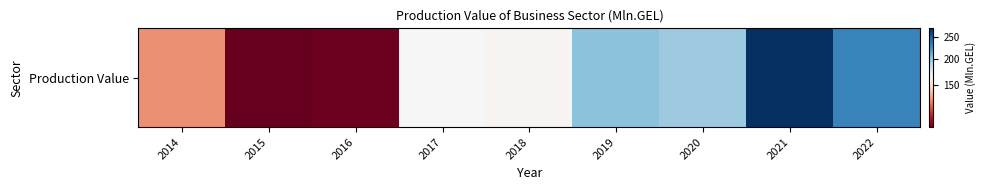

What is the greatest value displayed?

269.0